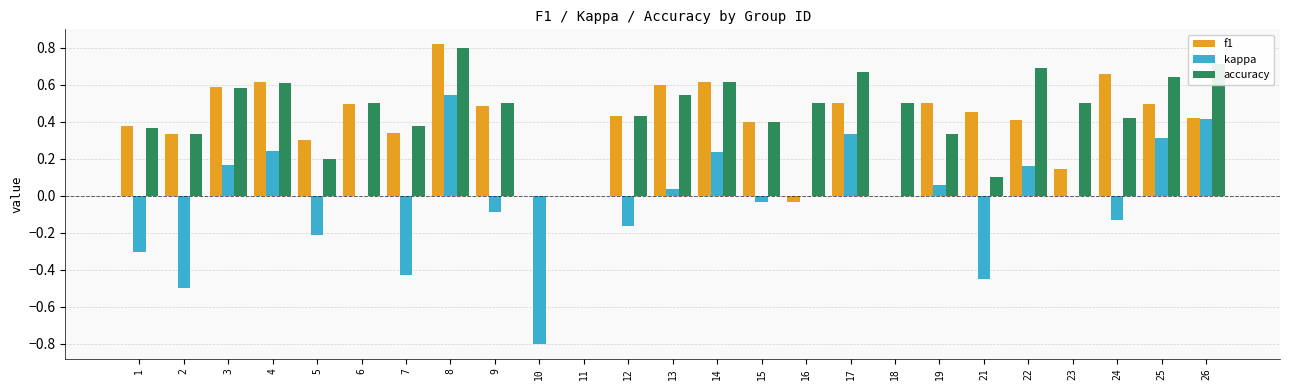

Is it true that kappa equals 0.2 at 22?

True